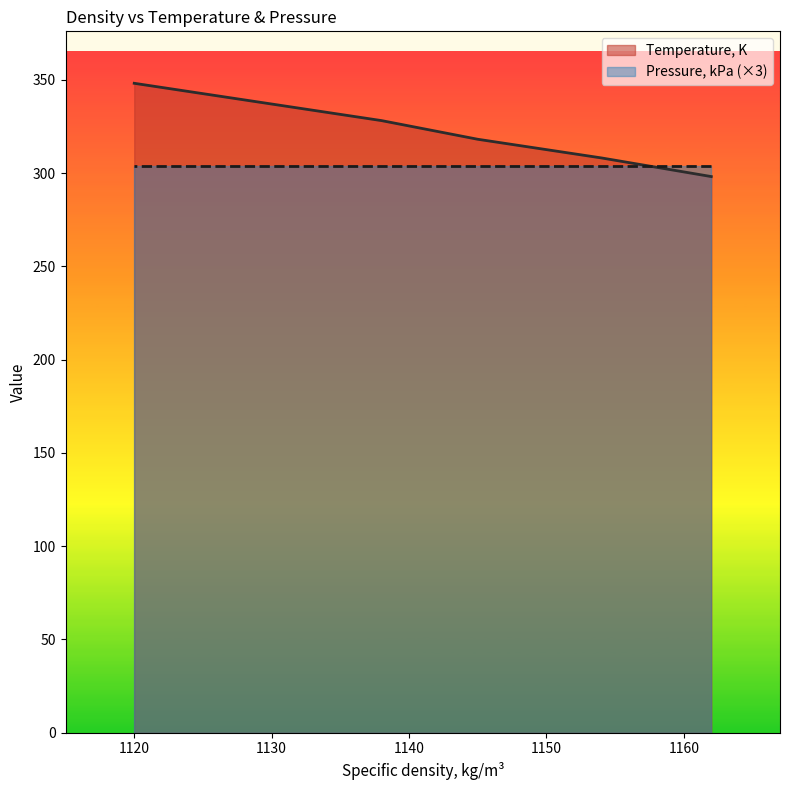

How many series are shown in this chart?

2